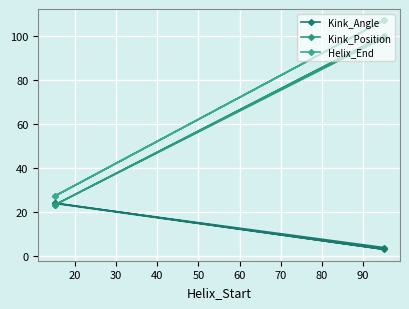

Between 40 and 20, which is larger?

40